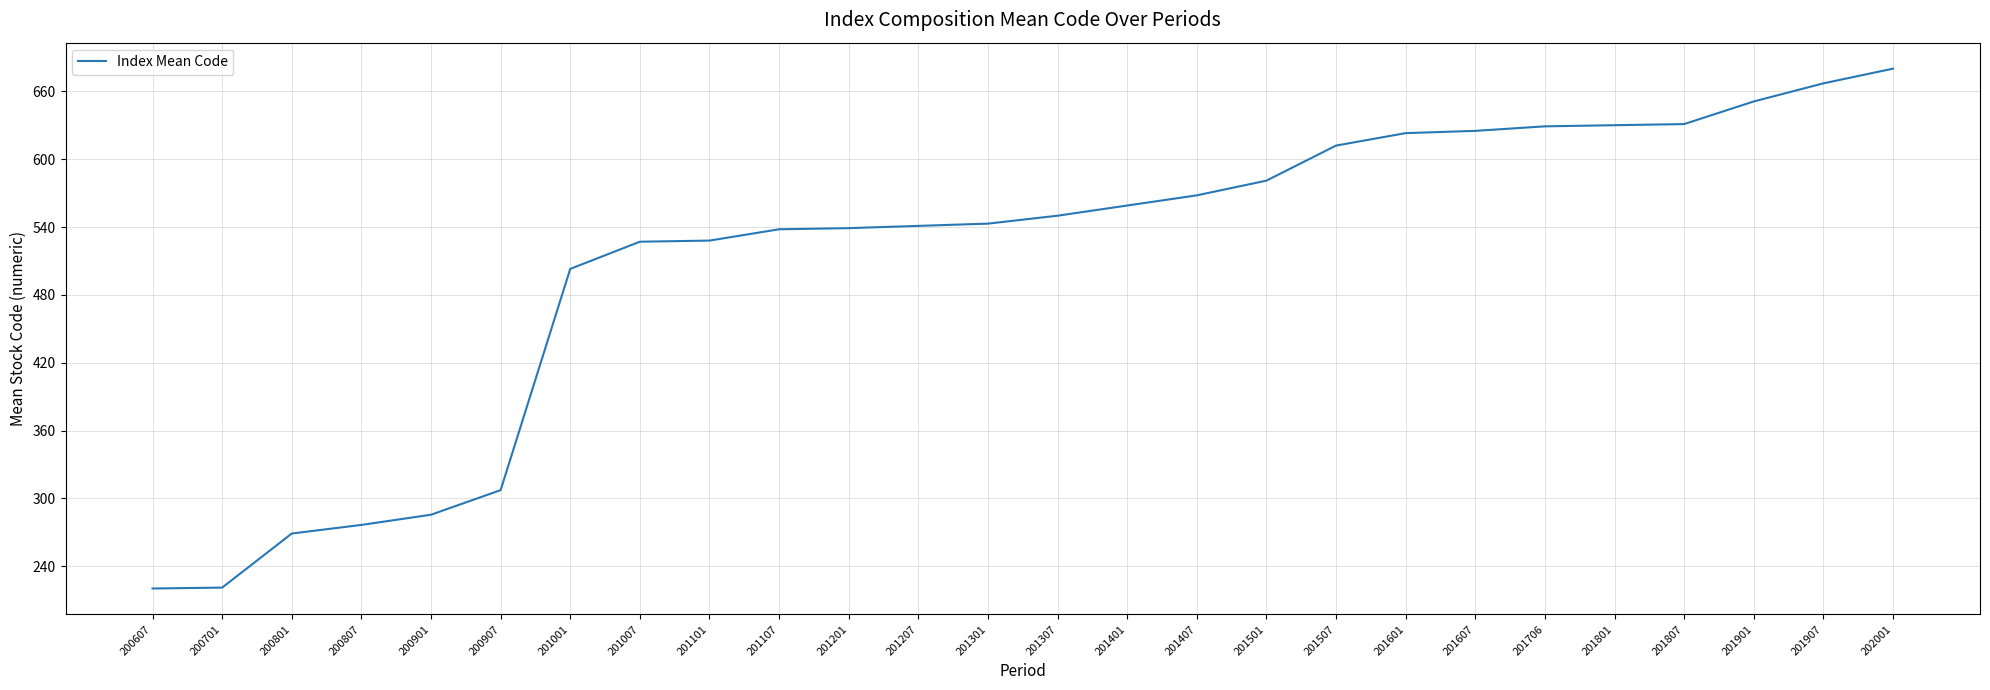

What is the difference between the maximum and minimum values?

459.6